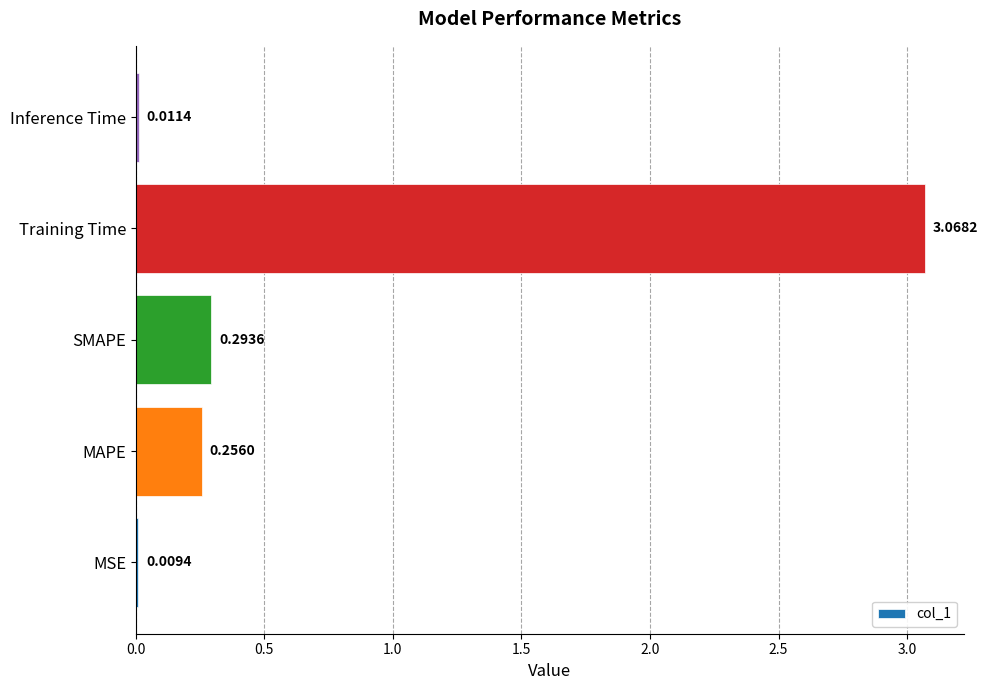

Which category has the highest value across all series?

Training Time